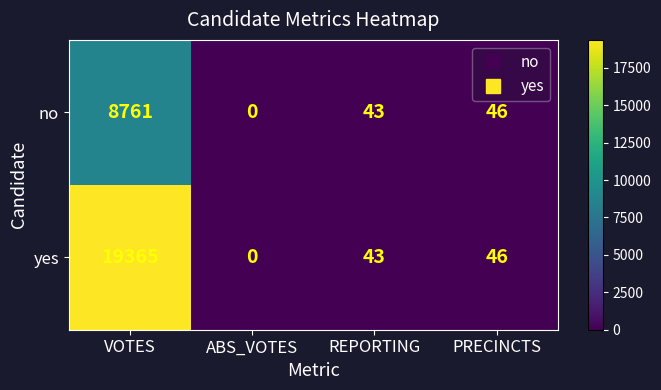

At how many categories does at least one series exceed 4519?

1